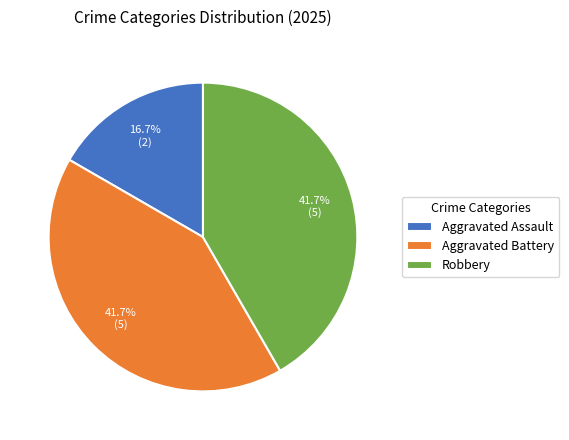

What is the ratio of the value at Aggravated Battery to the value at Aggravated Assault?

2.5